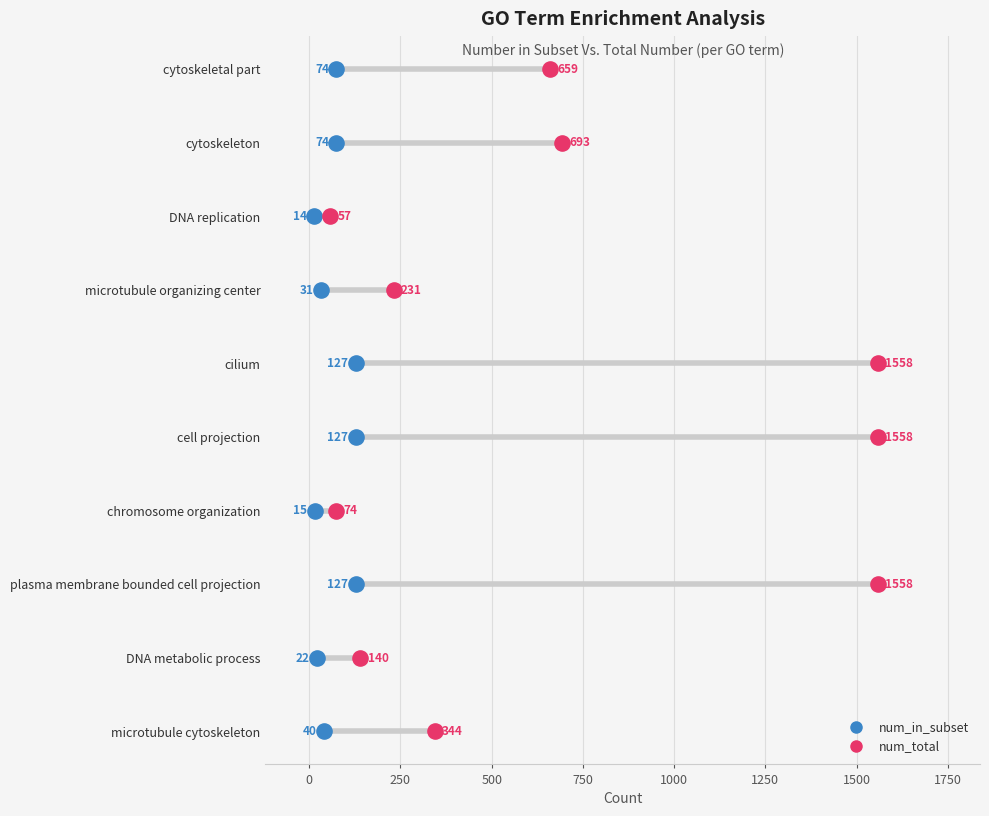

What are all the series names shown in the legend?

num_in_subset, num_total